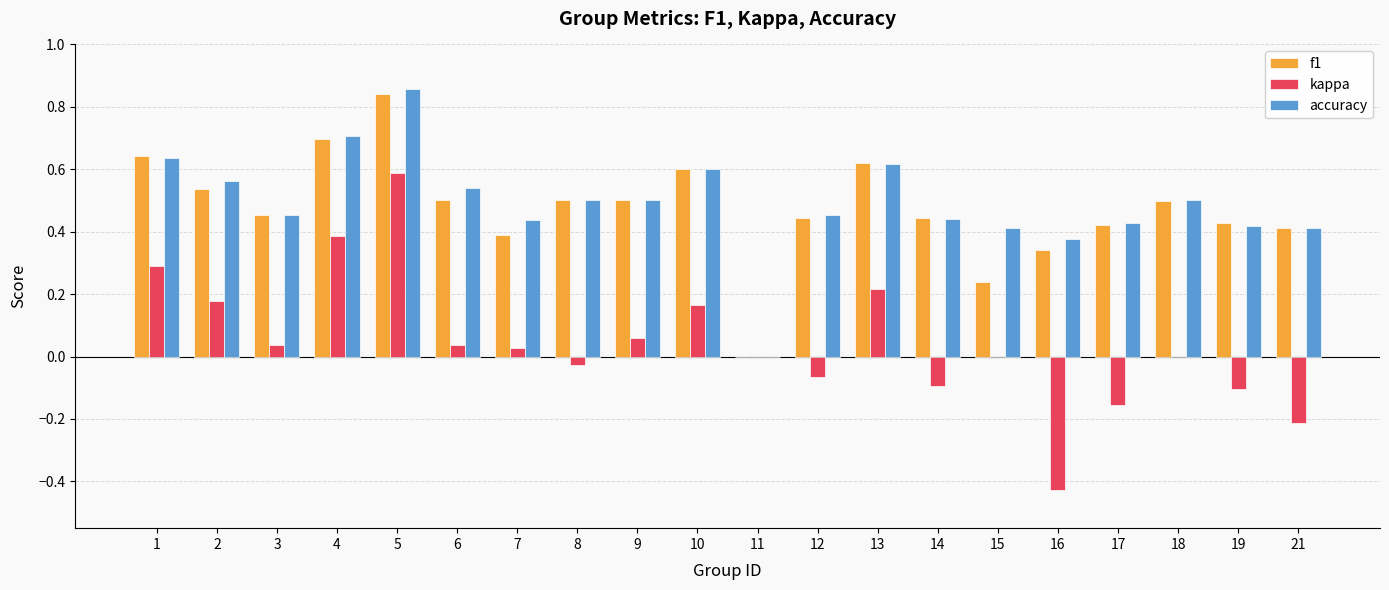

What is the sum of all f1 values?

9.5